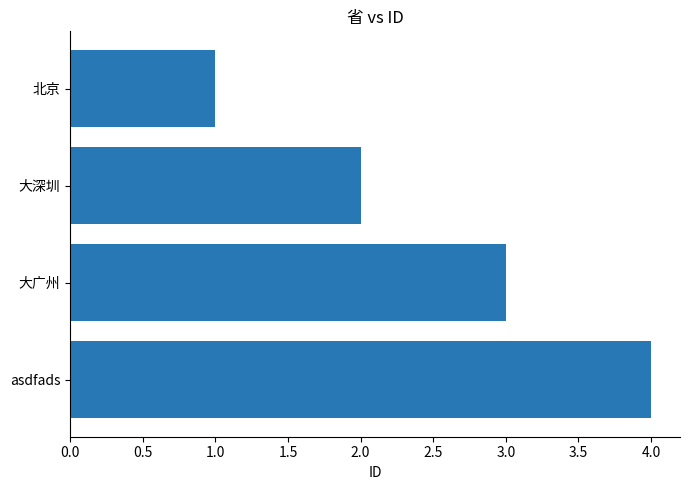

What is the label of the 4th bar from the bottom?

北京